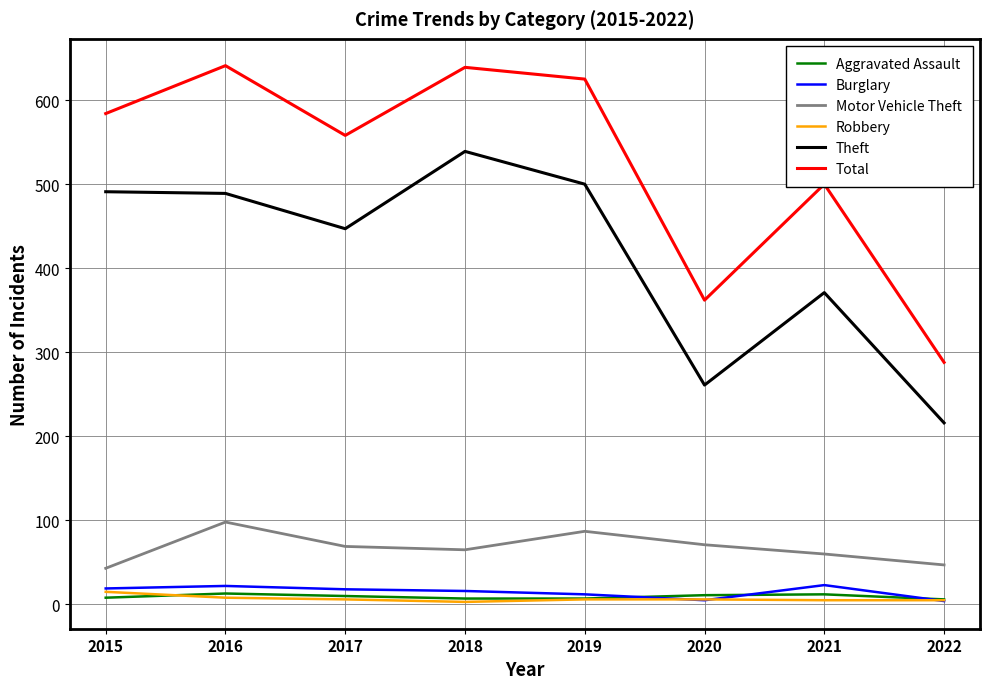

The Burglary series shows 12 at 2019. True or false?

True